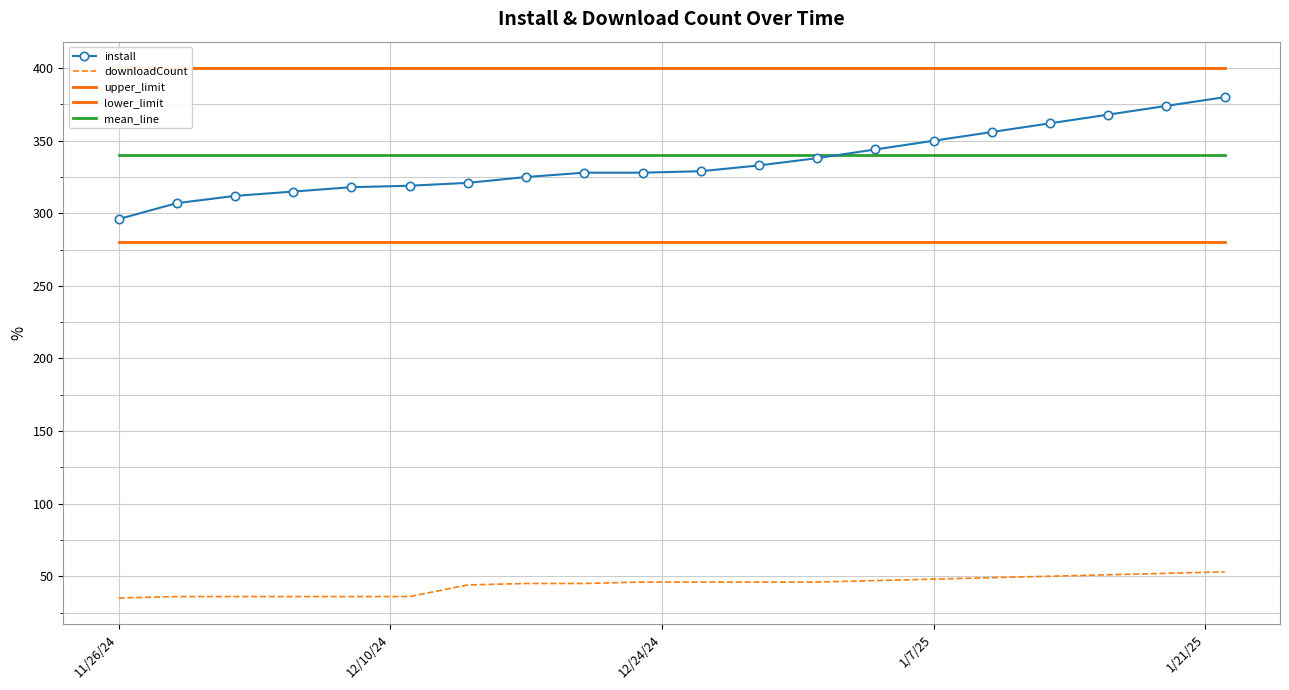

What is the value of the lower_limit point at the 11th from the left?

280